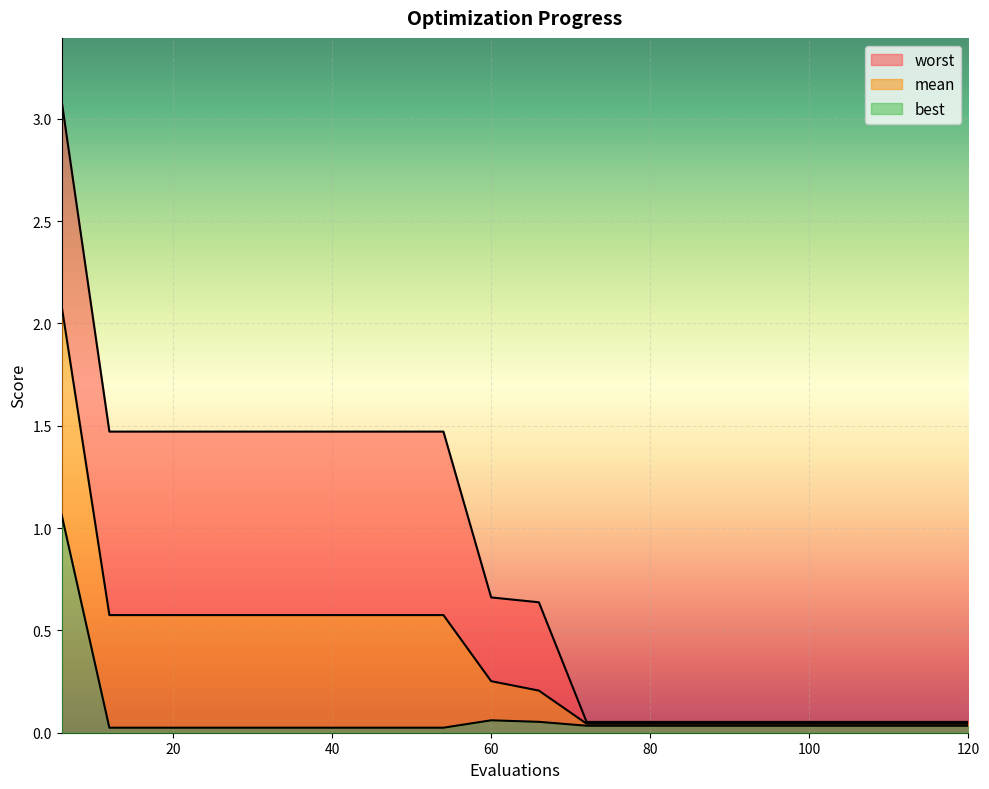

Does the chart display data point markers on the line(s)?

No